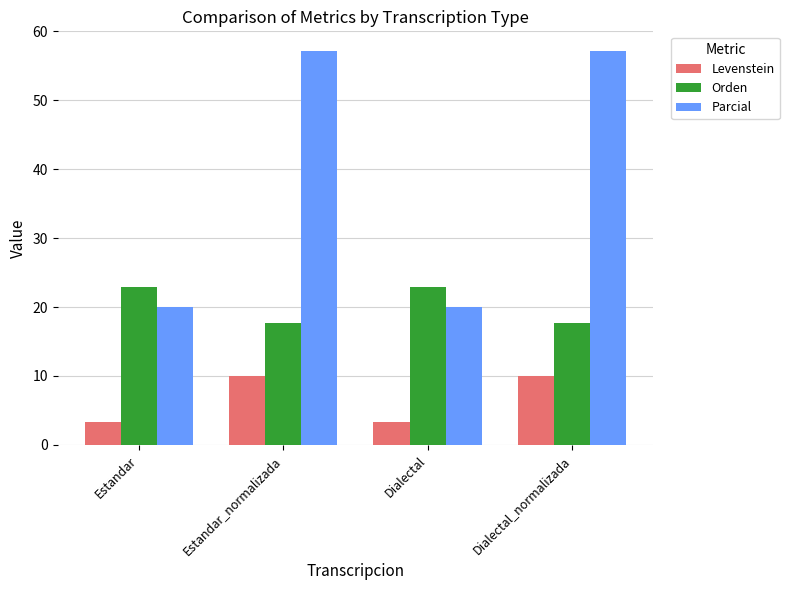

What is the spread (max minus min) of values at Dialectal?

19.5